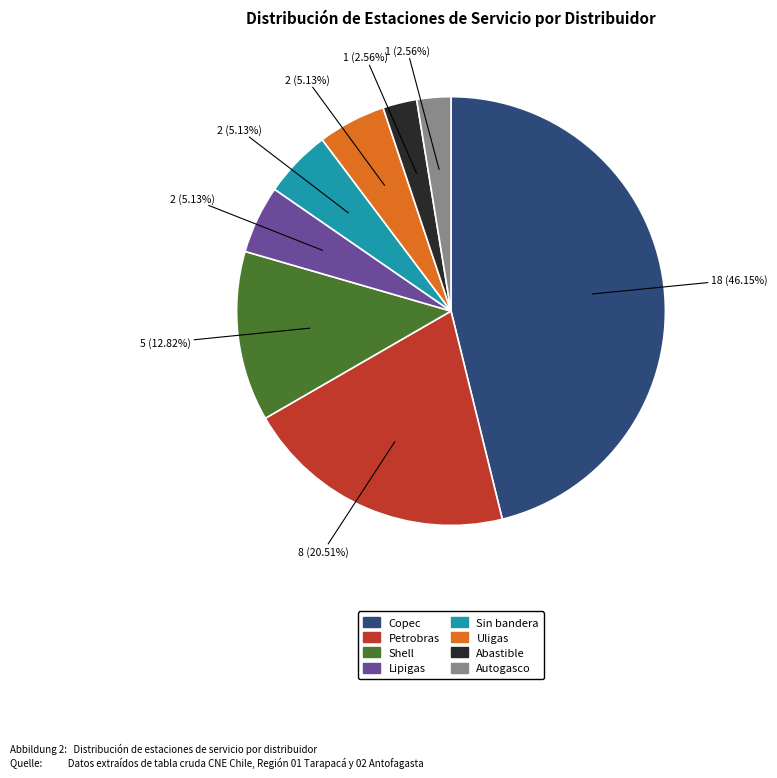

Which category has the biggest portion of the pie?

Copec